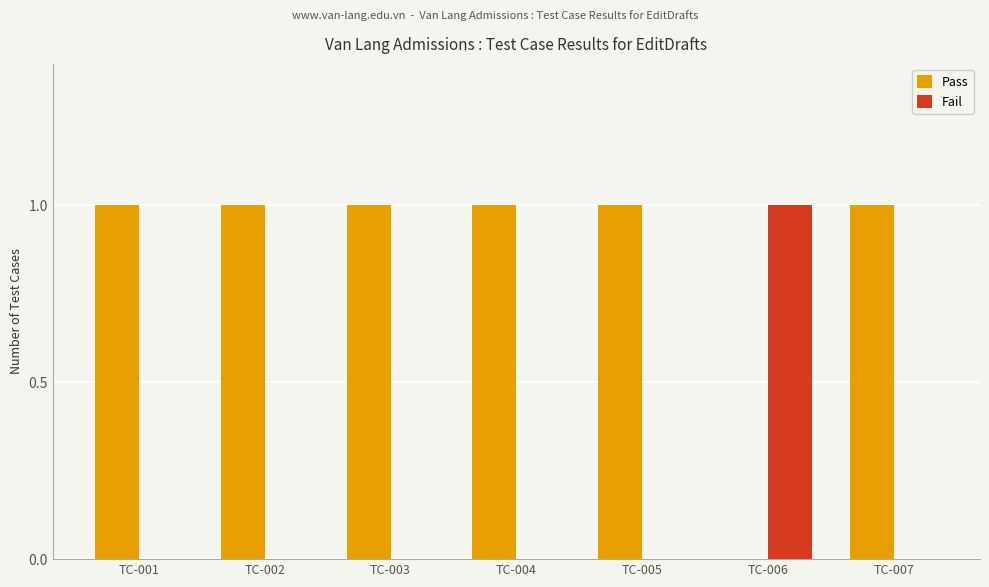

What is the highest value of the Pass series?

1